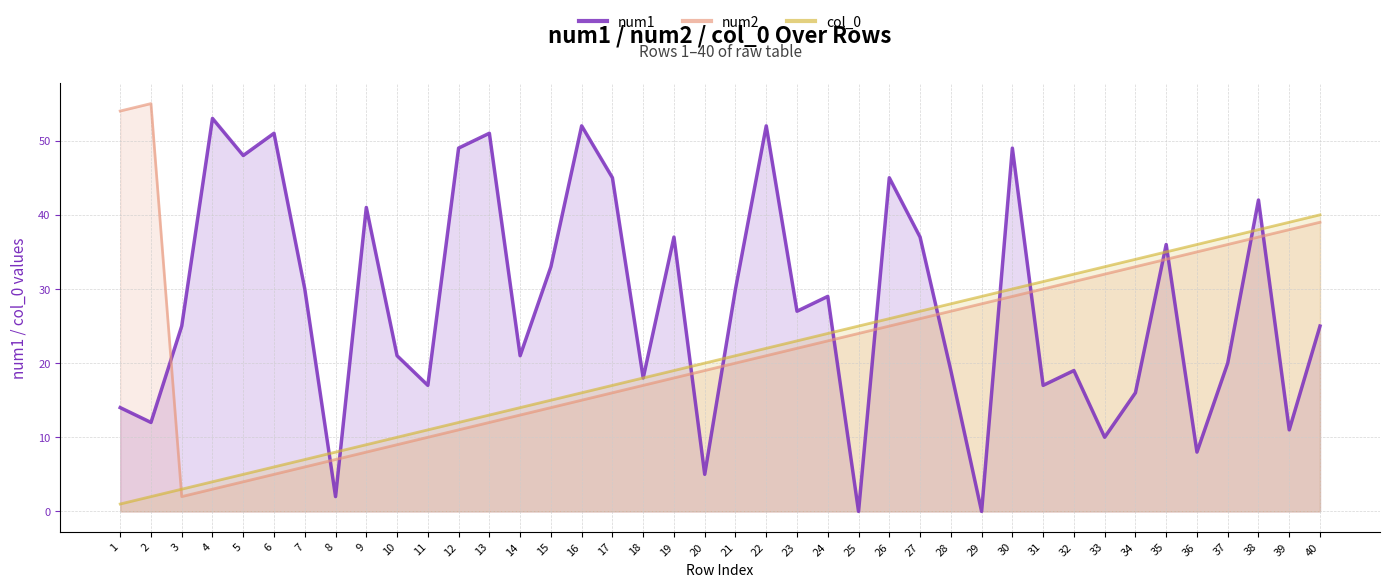

How many intersections are there between col_0 and num2?

1